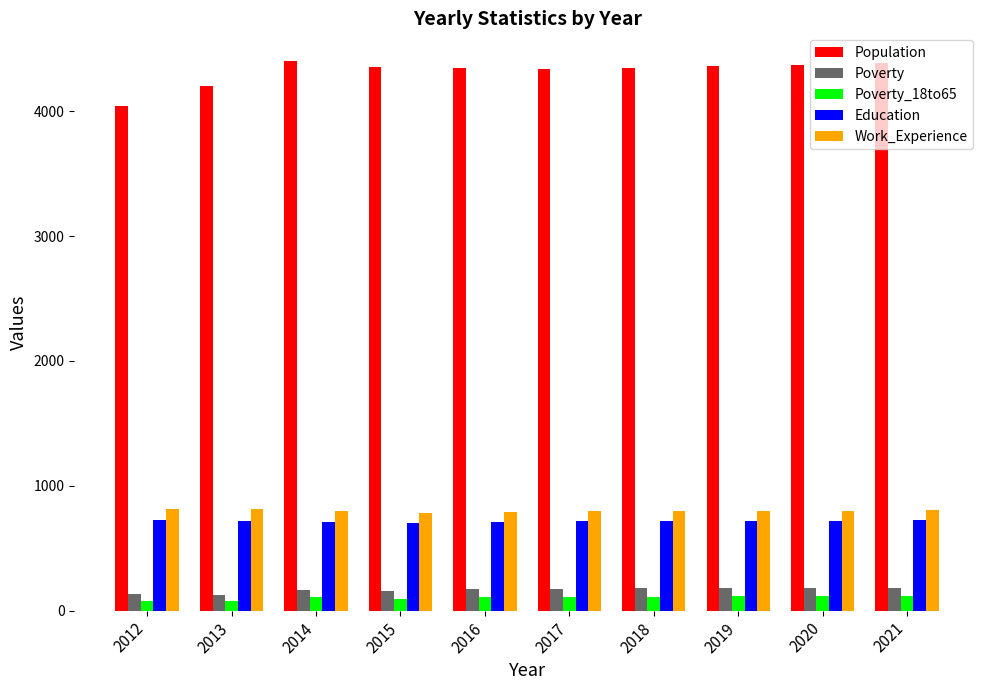

What is the difference between the highest and lowest values at 2018?

4238